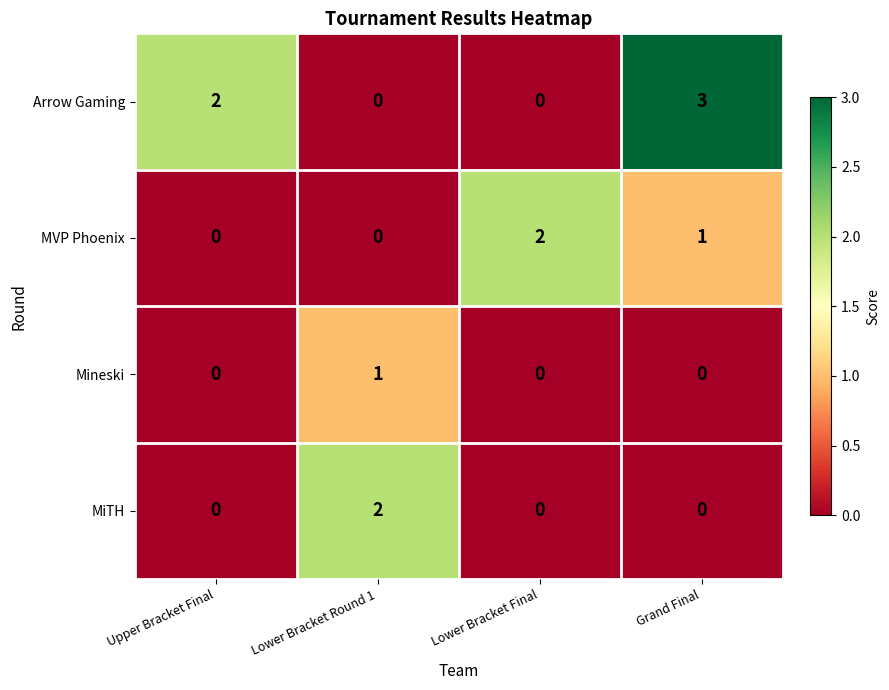

Rank the series by their average value, from highest to lowest.

Arrow Gaming, MVP Phoenix, MiTH, Mineski